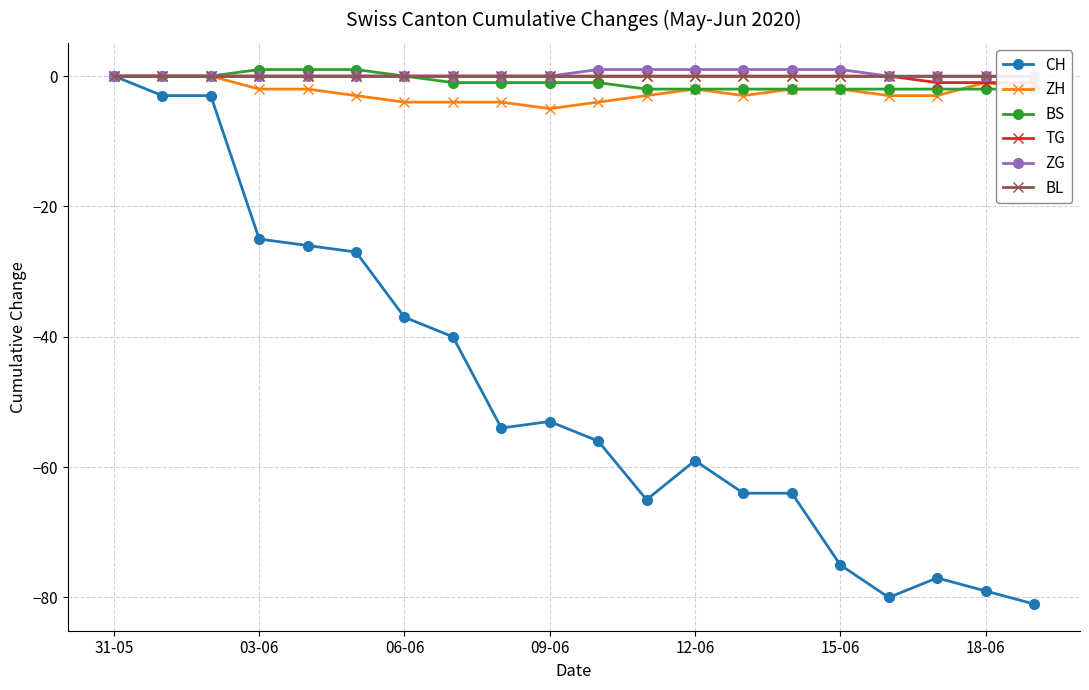

At which label does CH first exceed -54?

31-05